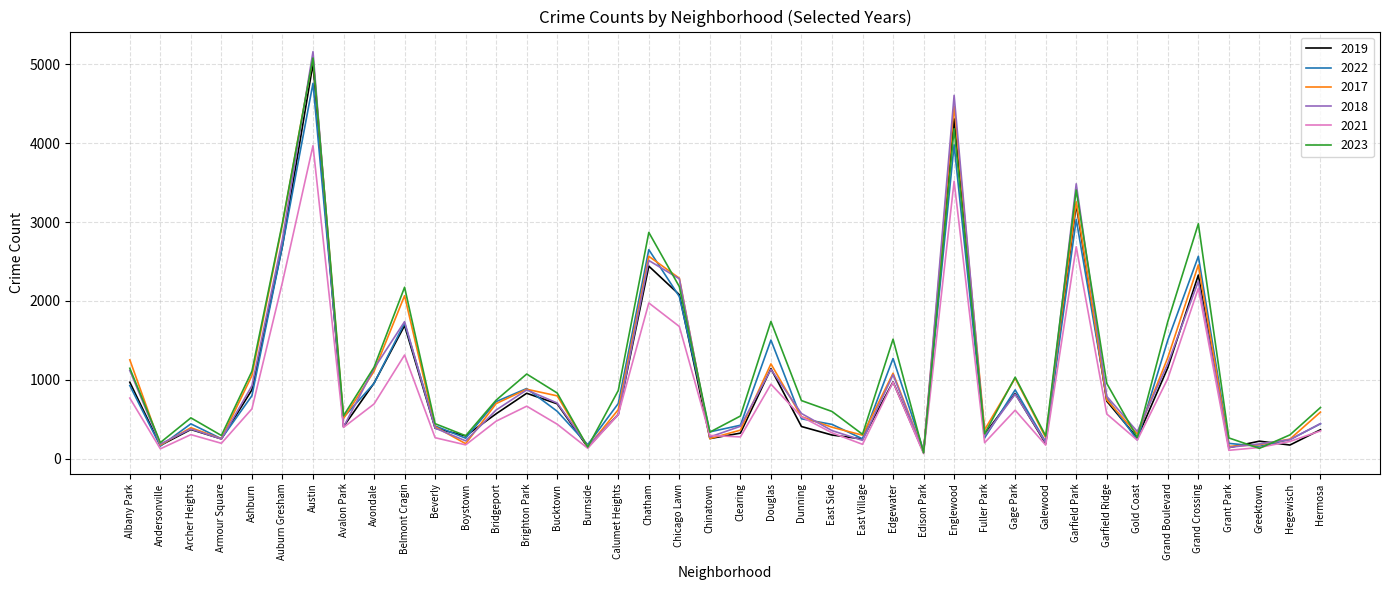

What is the maximum value shown in the chart?

5163